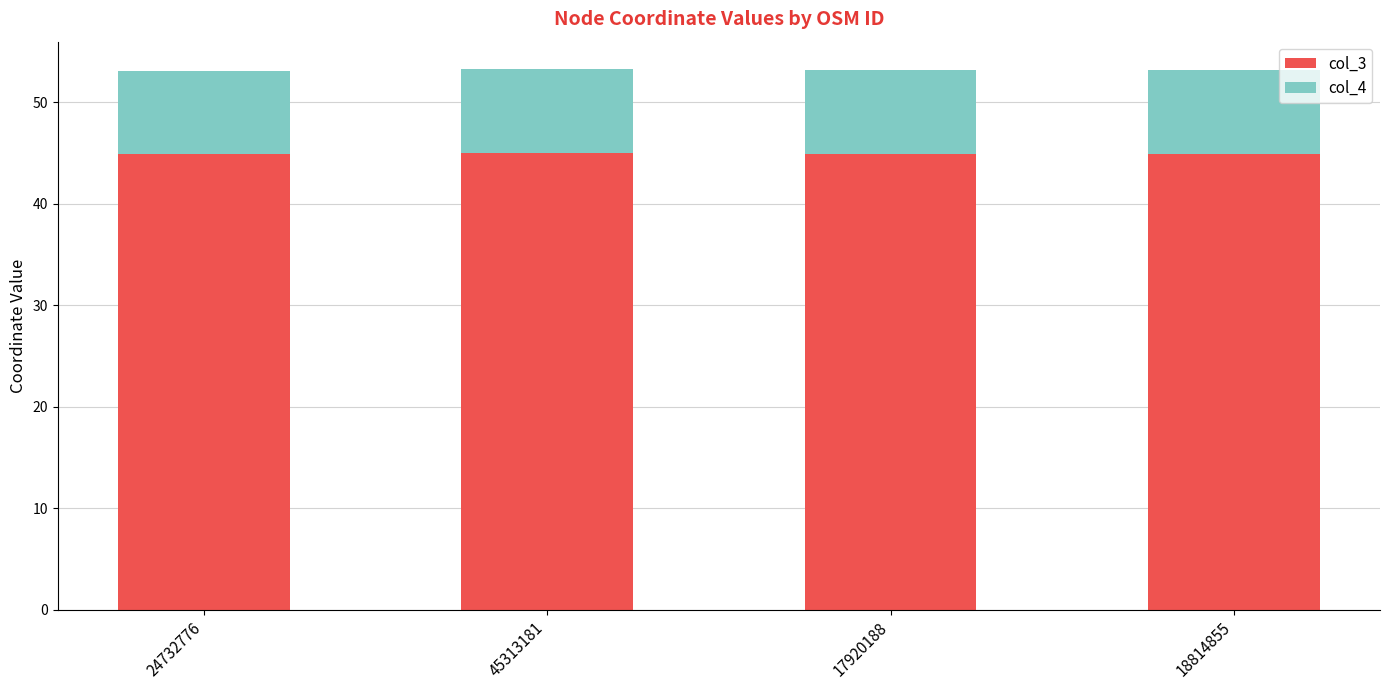

What is the total value across all series at 18814855?

53.2